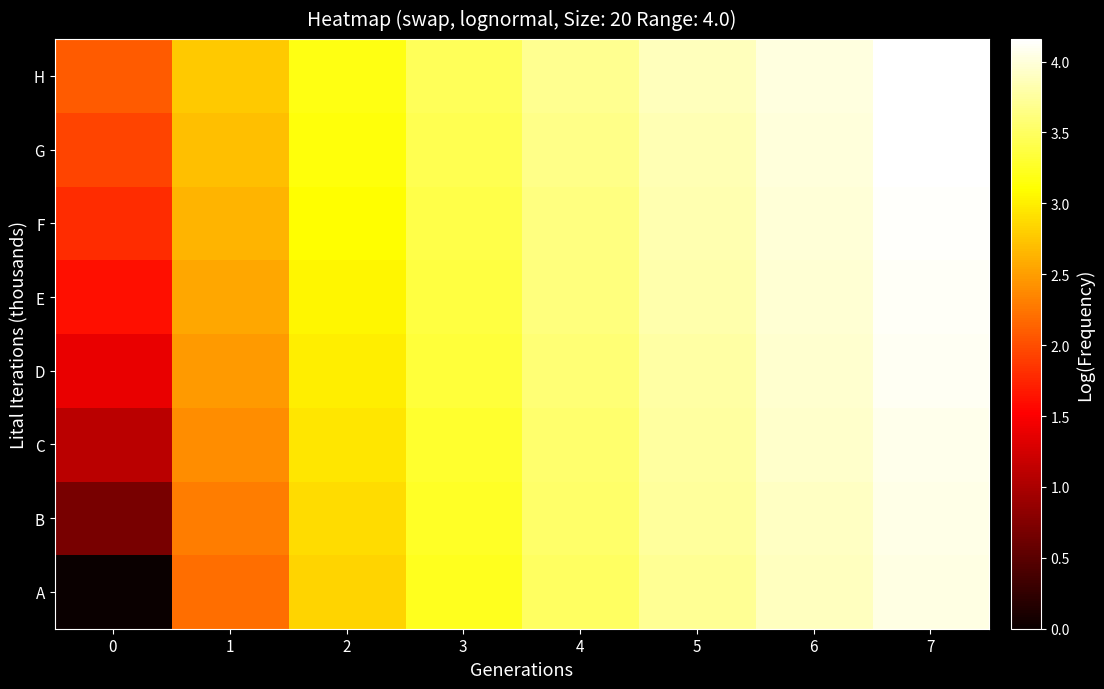

What is the maximum value shown in the chart?

4.2